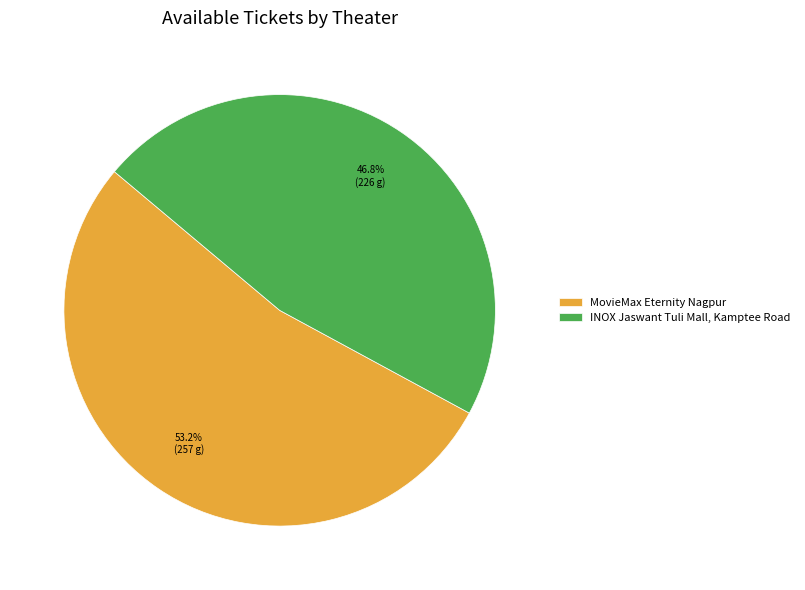

Is it true that MovieMax Eternity Nagpur is 53% of the pie?

True